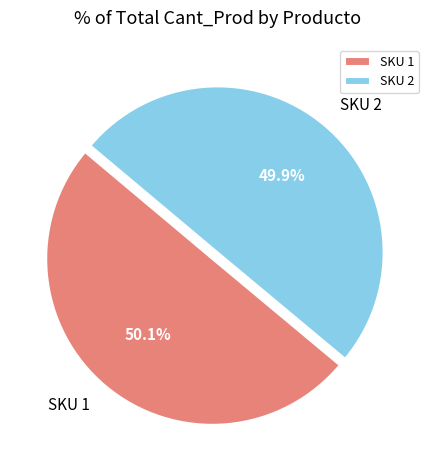

How much of the chart is everything except SKU 1?

49.9%